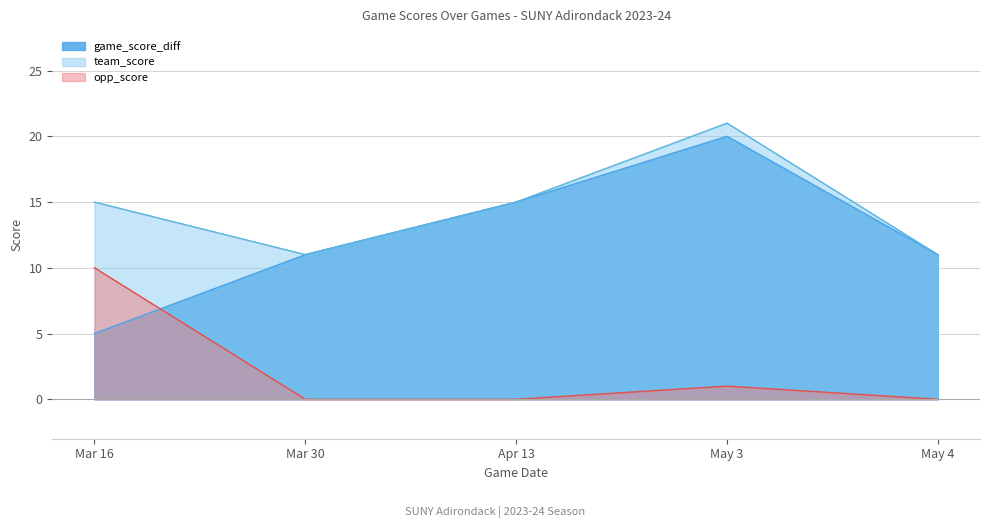

What is the label of the 1st point from the left?

Mar 16